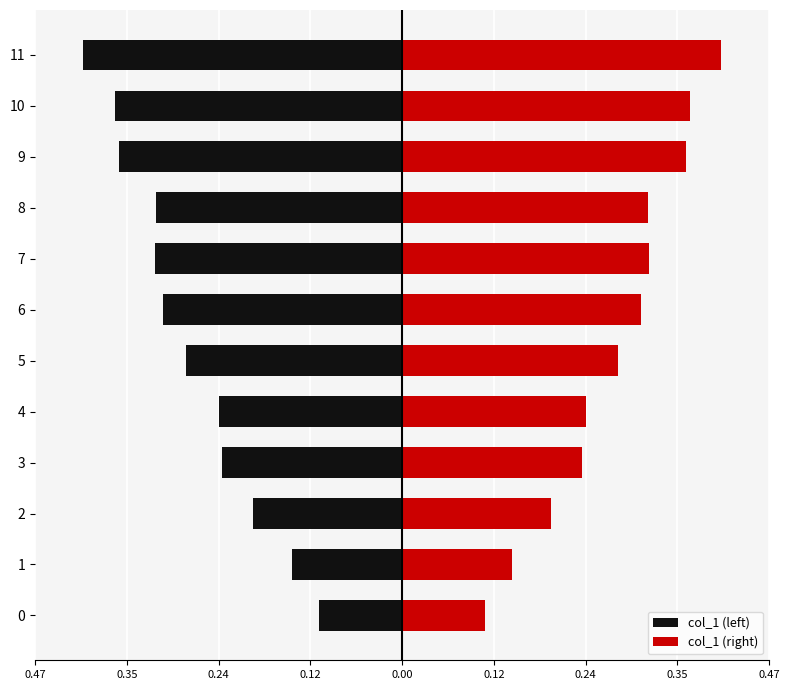

Which series has the largest range (max minus min)?

col_1 (left)